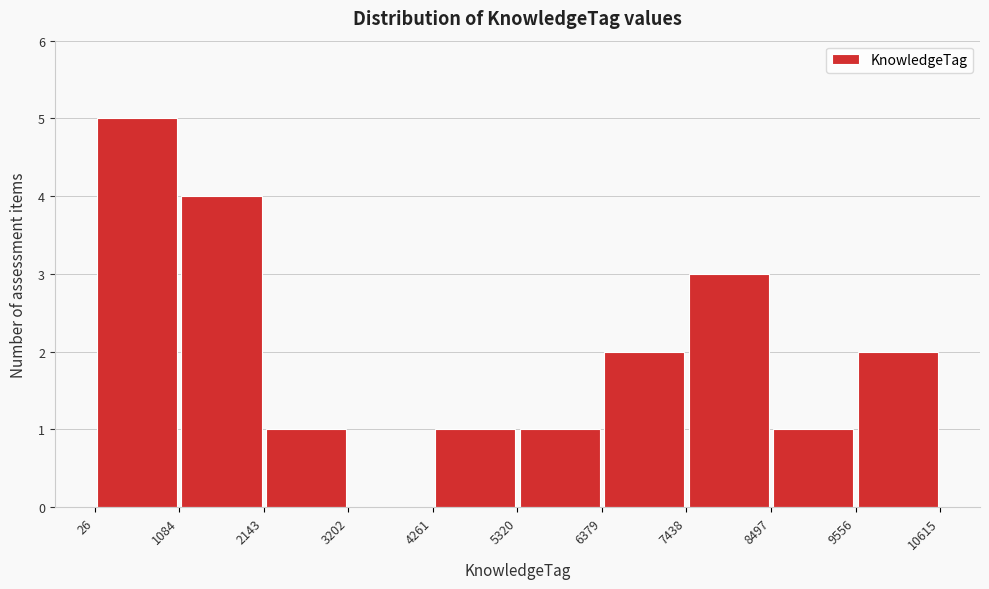

Which range on the x-axis has the tallest bar?

26 to 1084